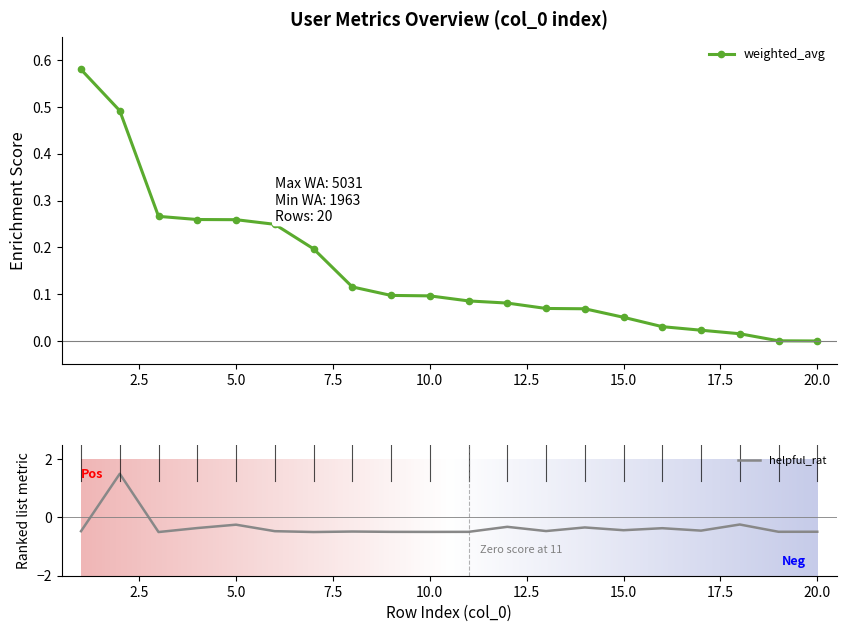

How many values in helpful_rat are above zero?

1